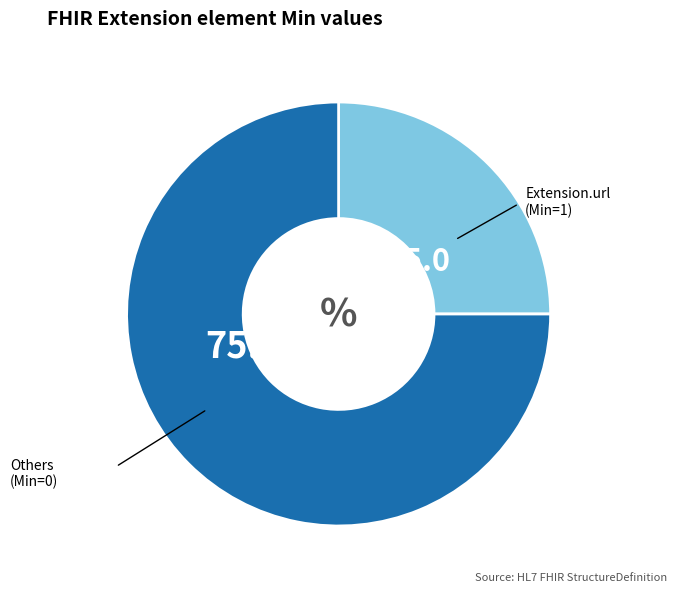

Does any single category account for the majority?

Yes